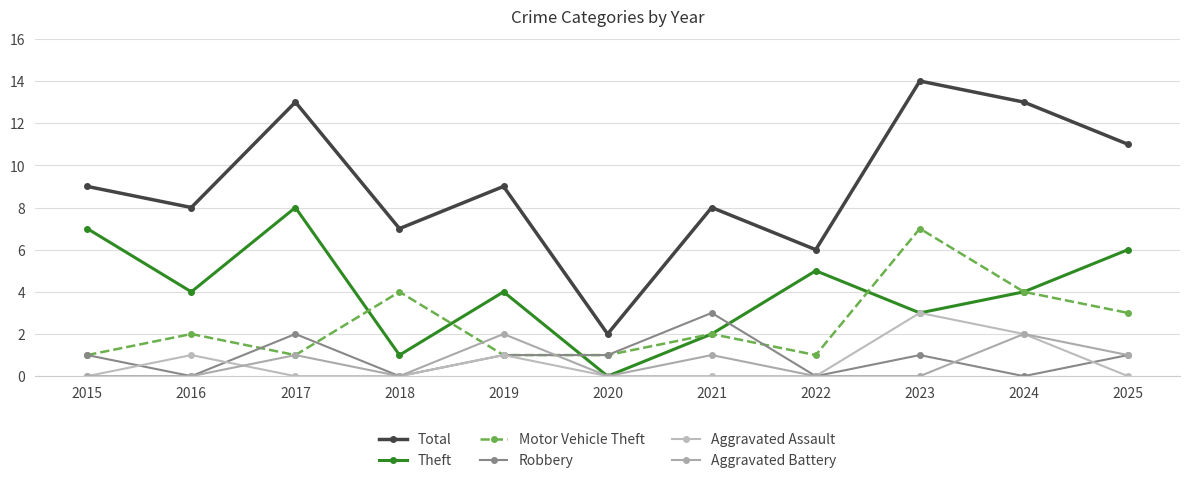

Rank the series at 2017 from lowest to highest value.

Aggravated Assault, Motor Vehicle Theft, Aggravated Battery, Robbery, Theft, Total